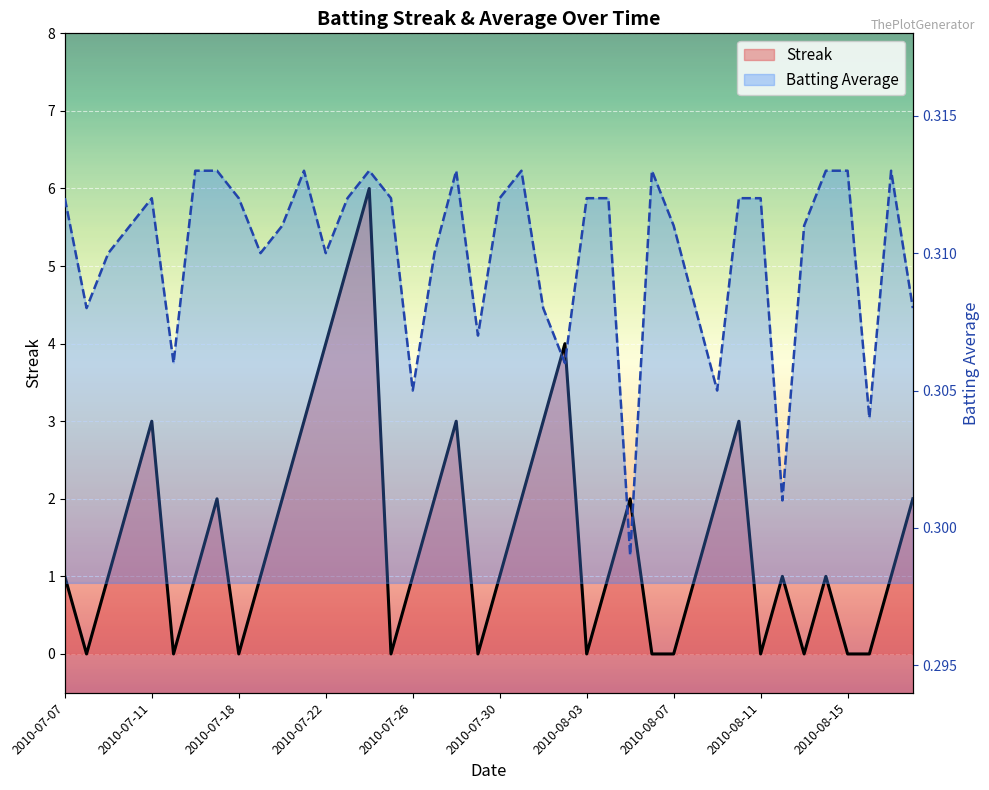

How many distinct data groups are displayed?

2